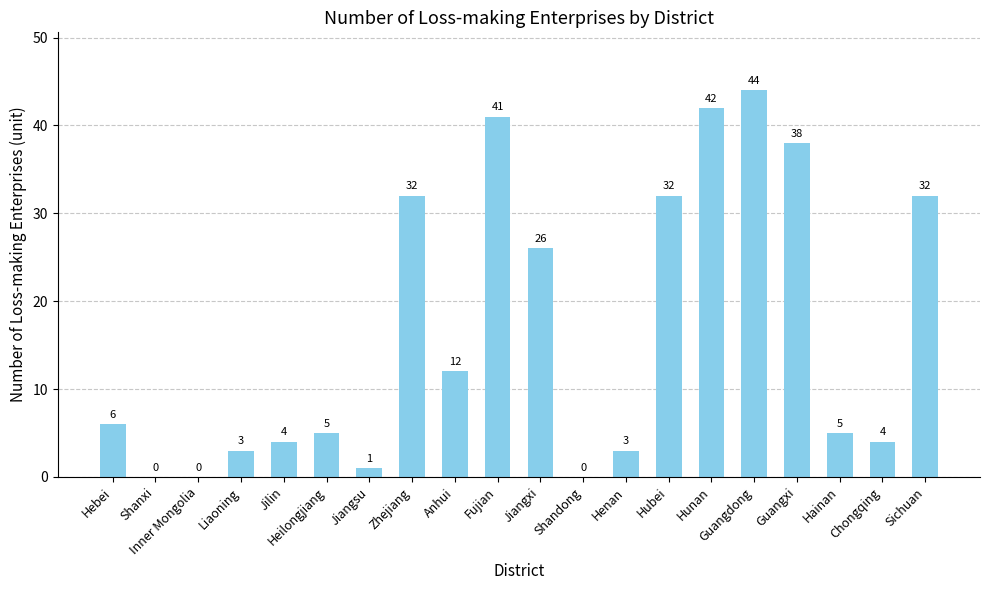

Reading right to left, list all the values displayed in this chart.

Sichuan=32	Chongqing=4	Hainan=5	Guangxi=38	Guangdong=44	Hunan=42	Hubei=32	Henan=3	Shandong=0	Jiangxi=26	Fujian=41	Anhui=12	Zhejiang=32	Jiangsu=1	Heilongjiang=5	Jilin=4	Liaoning=3	Inner Mongolia=0	Shanxi=0	Hebei=6